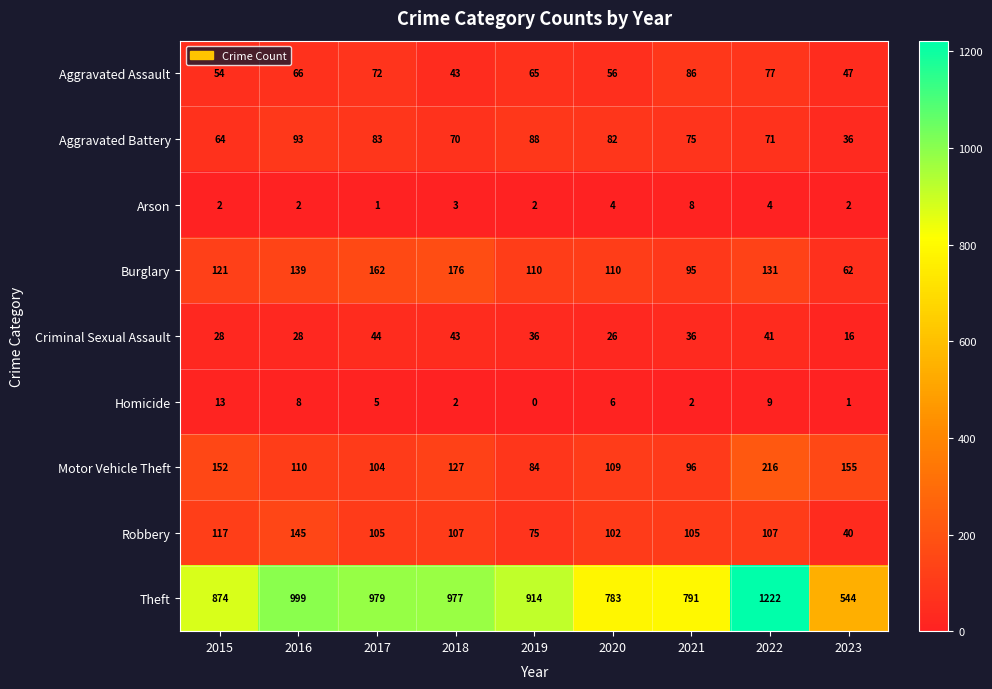

List the series in order of their peak value, lowest first.

Arson, Homicide, Criminal Sexual Assault, Aggravated Assault, Aggravated Battery, Robbery, Burglary, Motor Vehicle Theft, Theft